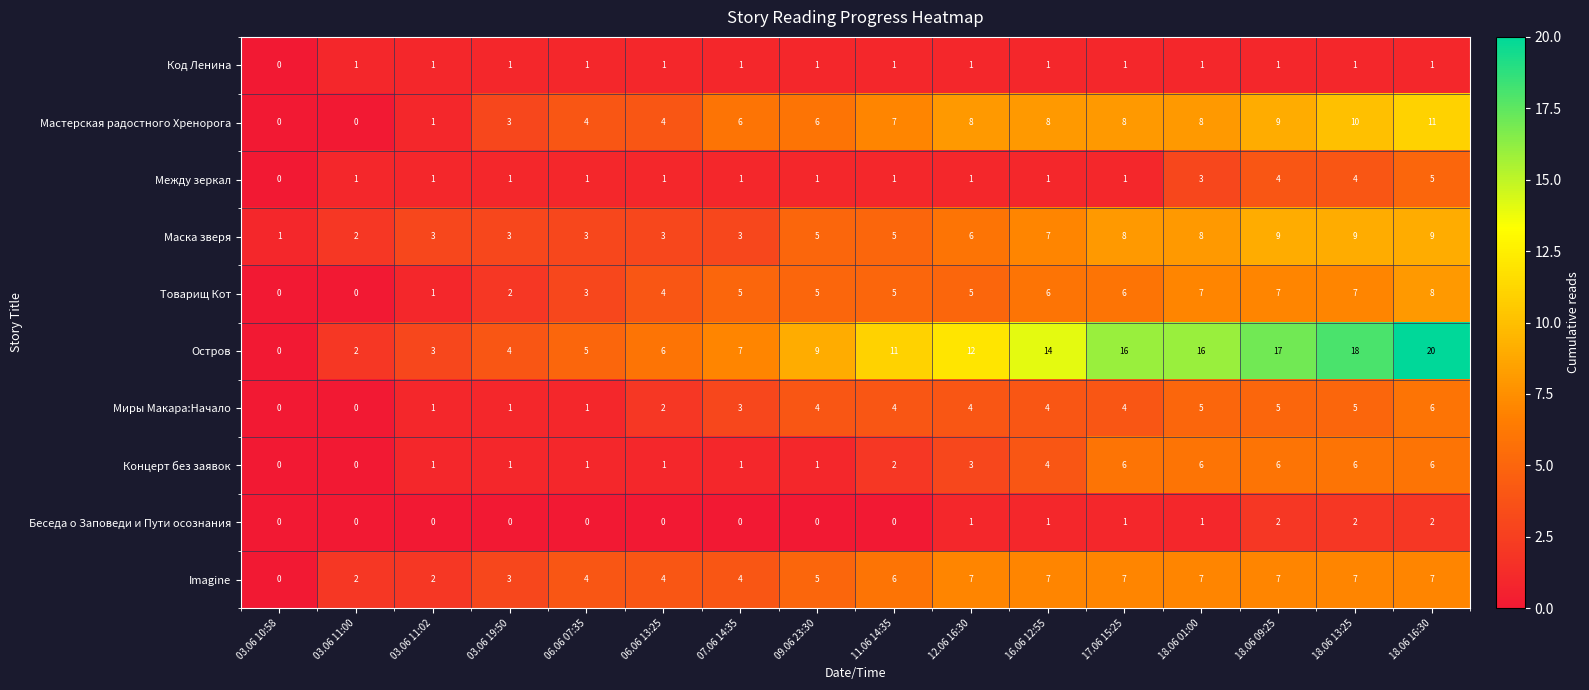

Is the value of Миры Макара:Начало at 16.06 12:55 greater than the value of Остров at 03.06 11:00?

Yes